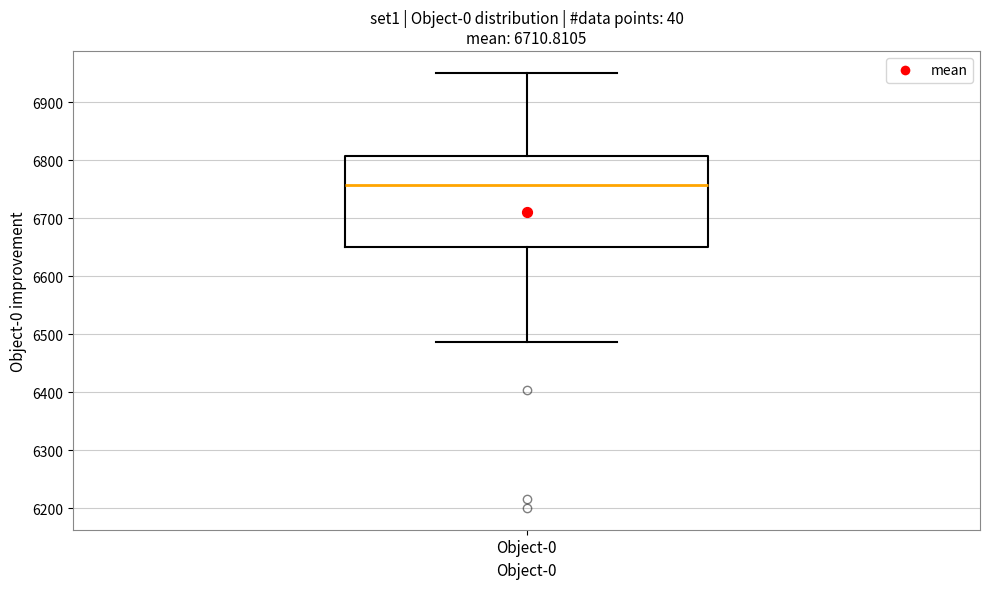

Read this box plot against the y-axis: the position of the median line, the range covered by the box, and the ends of both whiskers. The values are not printed on the chart, so give them approximately, as read against the axis.

median 6760, box 6650 to 6810, whiskers 6490 to 6950